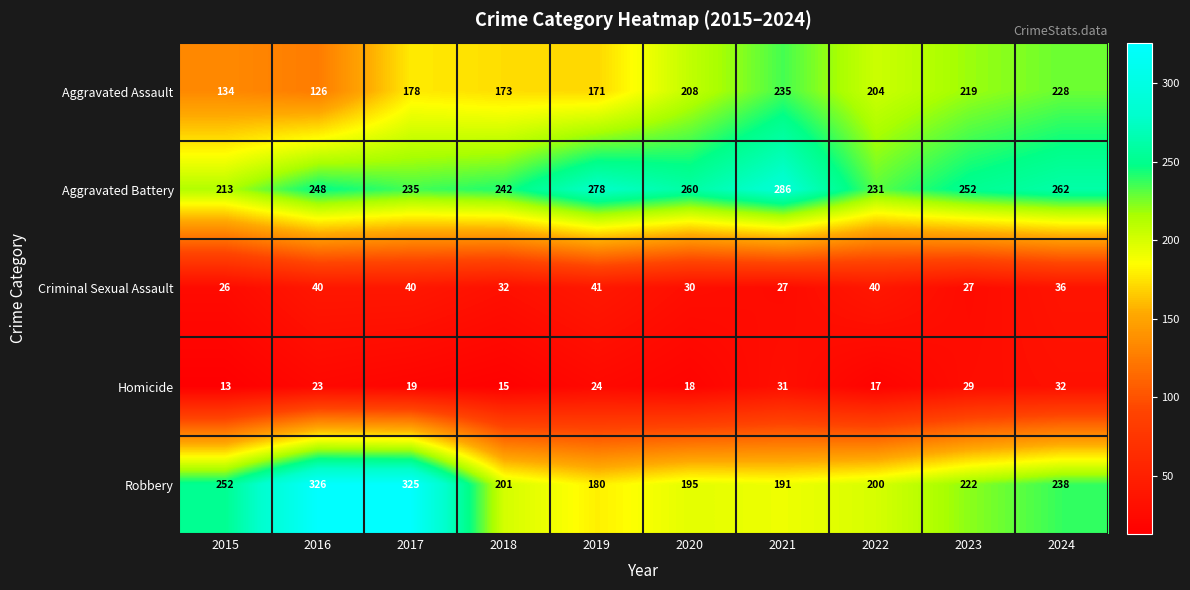

Which category has the lowest value across all series?

2015